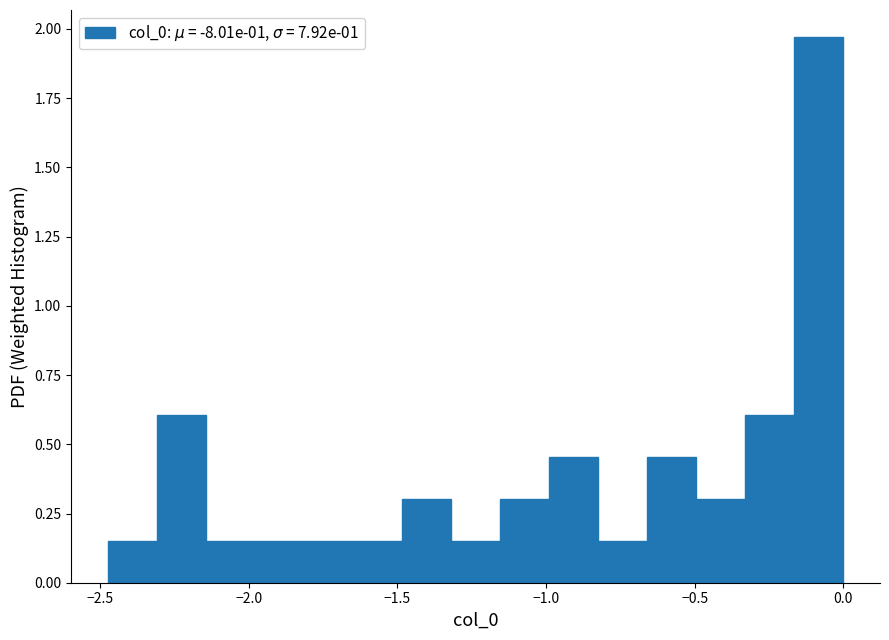

Around what value on the x-axis is the tallest bar? Give the approximate position of its centre, as read against the axis.

-0.10